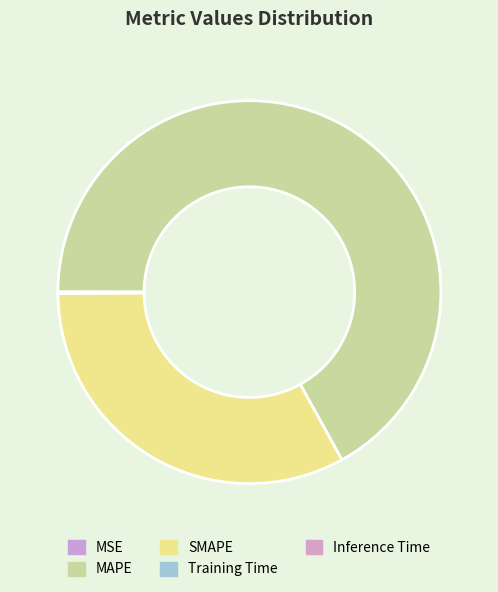

Combined, what portion of the pie is Inference Time and SMAPE?

33.0%